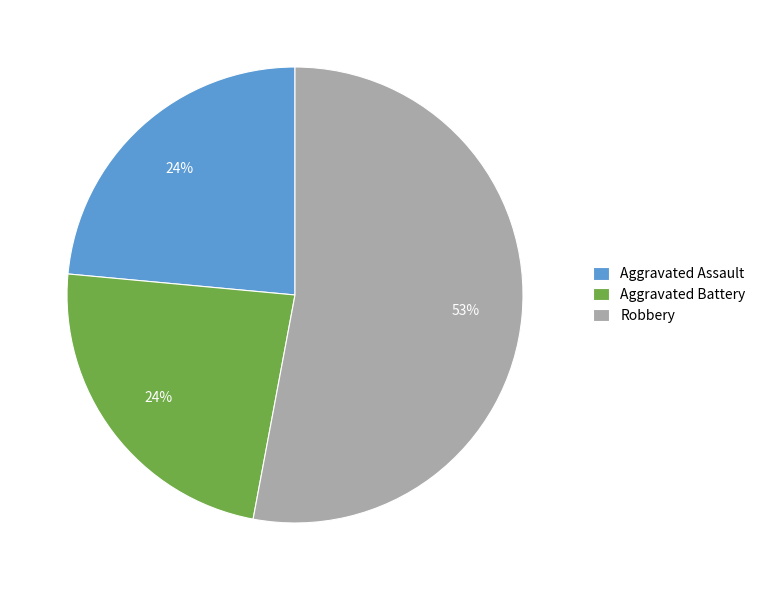

Is the sum of Aggravated Battery and Robbery greater than half?

Yes